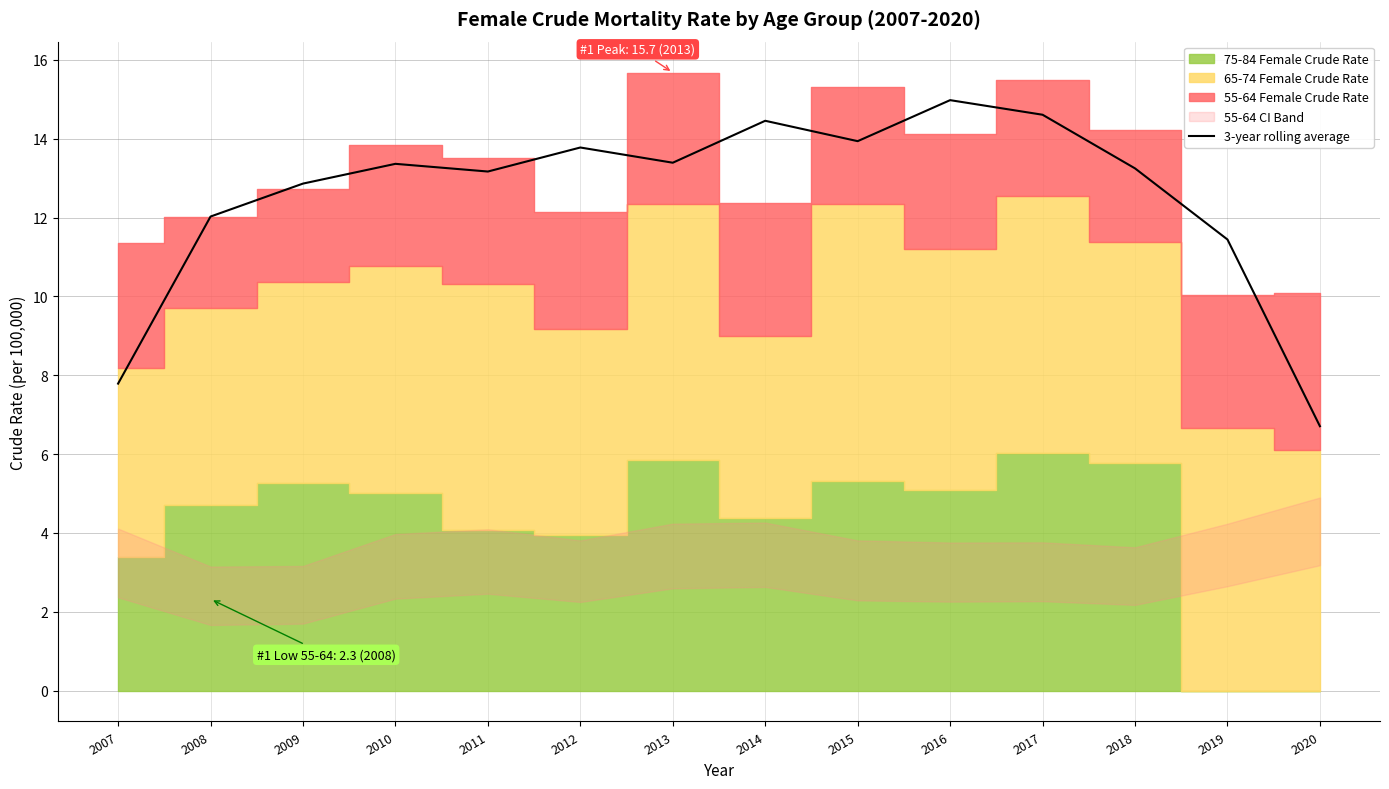

At which label is the value closest to 10?

2019